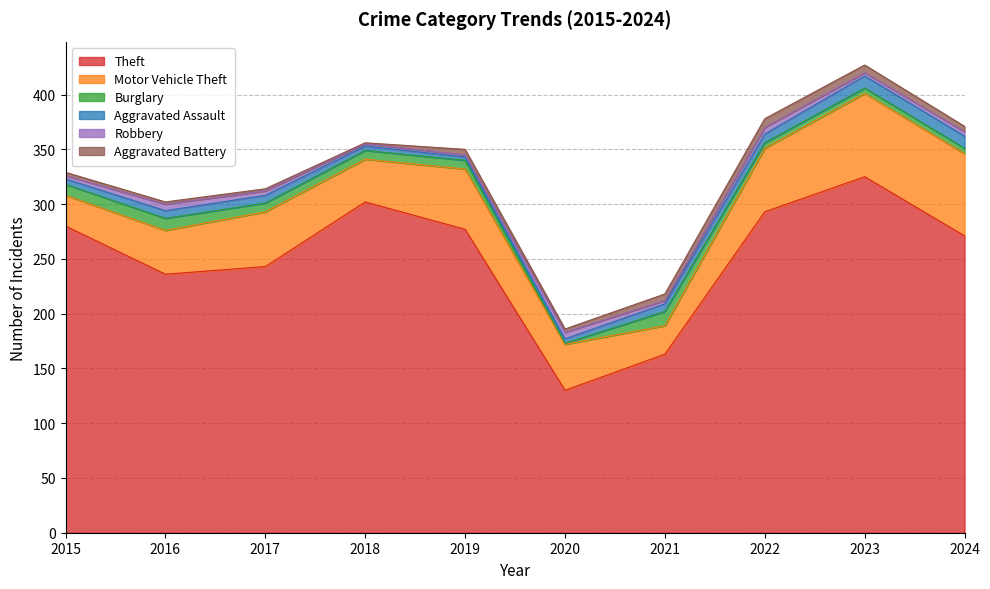

True or false: Aggravated Battery and Motor Vehicle Theft intersect in this chart.

False